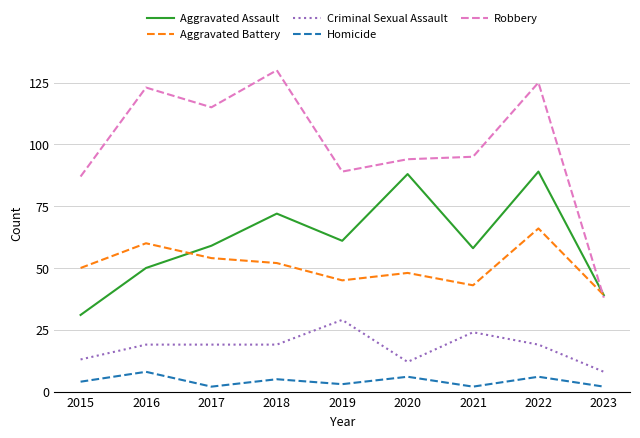

What is the difference between the maximum and minimum values in the Criminal Sexual Assault series?

21